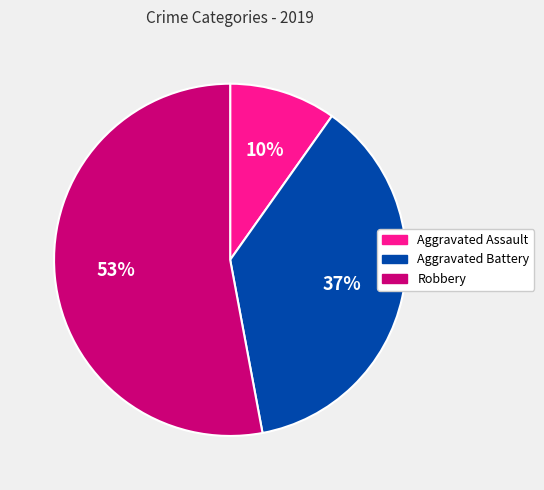

The Aggravated Battery slice represents 47% of the pie. True or false?

False